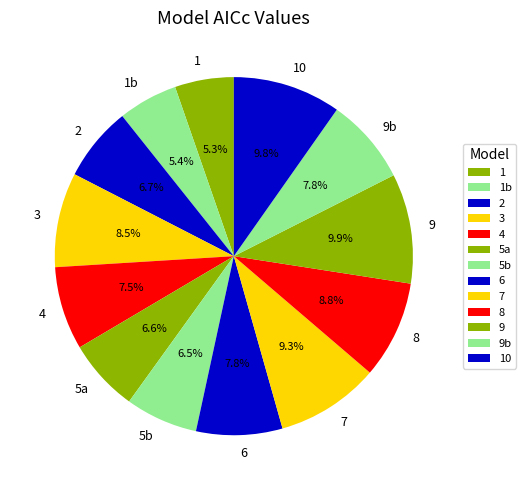

The 4 slice represents 22% of the pie. True or false?

False